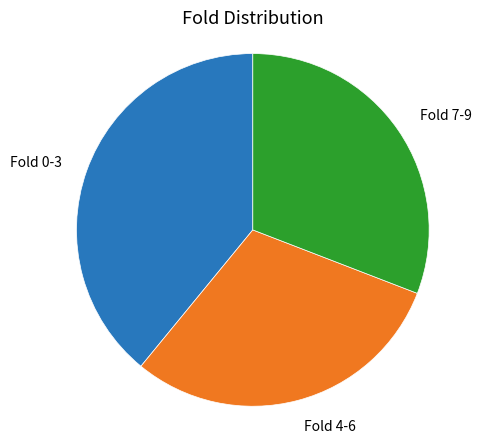

Does any single category account for the majority?

No